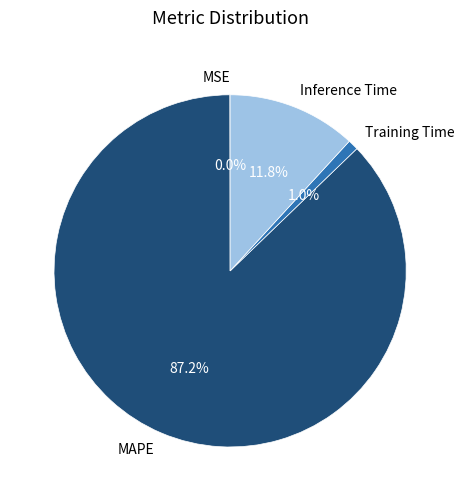

What portion of the pie excludes Inference Time?

88.2%